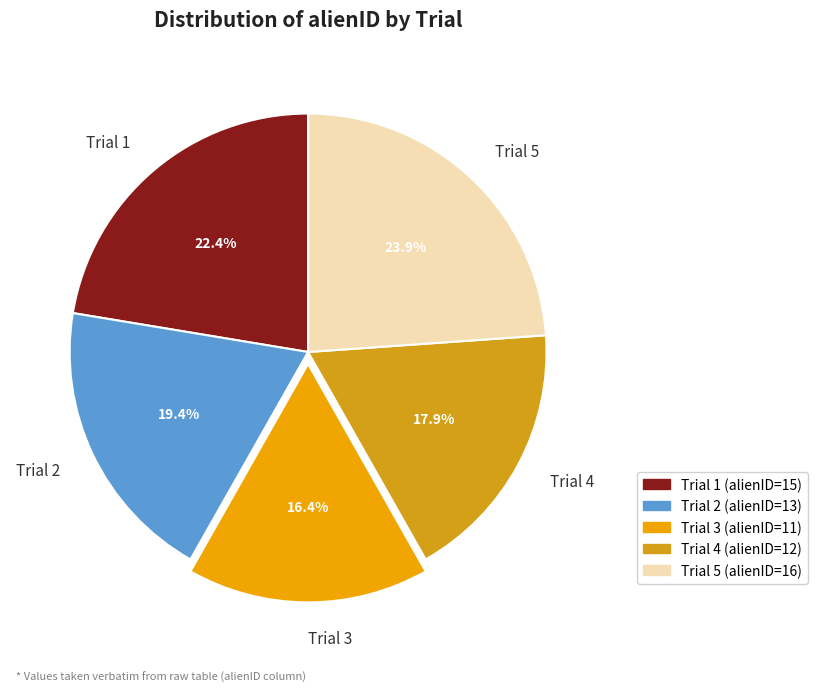

Which category has the biggest portion of the pie?

Trial 5